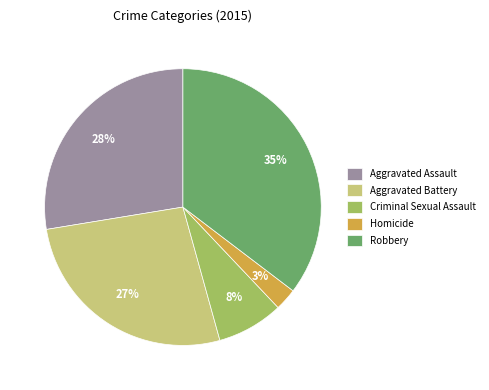

How many slices are in this pie chart?

5